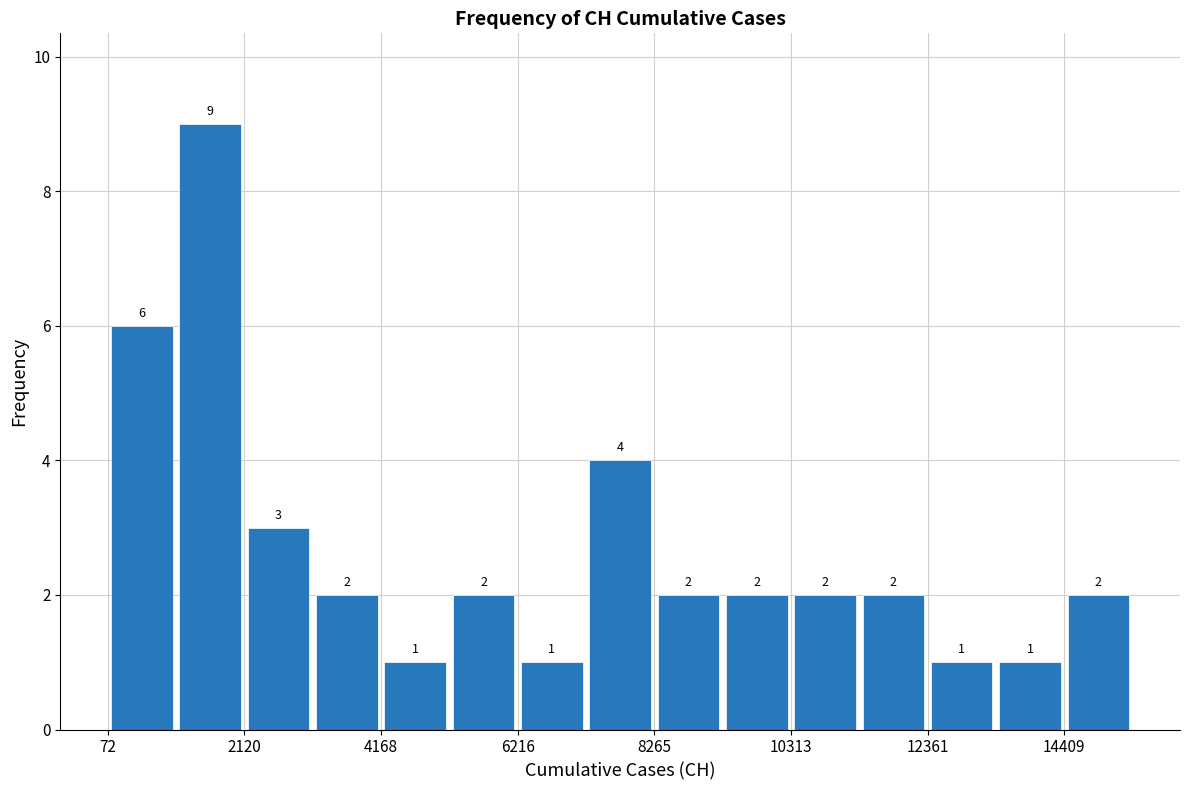

Around what value on the x-axis is the tallest bar? Give the approximate position of its centre, as read against the axis.

1500